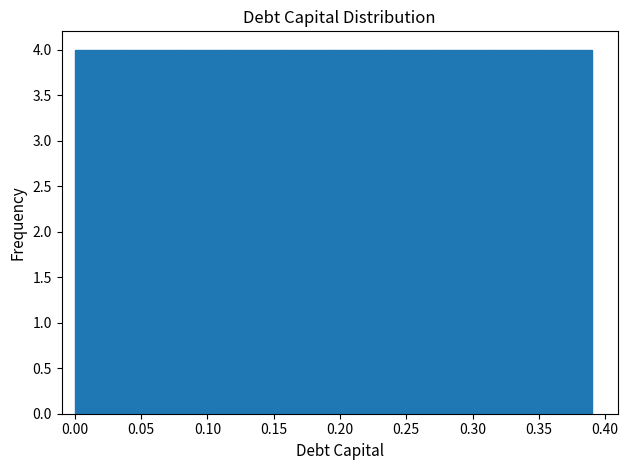

Reading left to right, transcribe this chart: for each bar, give the range it covers on the x-axis and its height. Neither the bar edges nor the heights are printed on the chart, so give them approximately, as read against the axes.

0.000 to 0.039: 4
0.039 to 0.078: 4
0.078 to 0.117: 4
0.117 to 0.156: 4
0.156 to 0.195: 4
0.195 to 0.234: 4
0.234 to 0.273: 4
0.273 to 0.312: 4
0.312 to 0.351: 4
0.351 to 0.390: 4